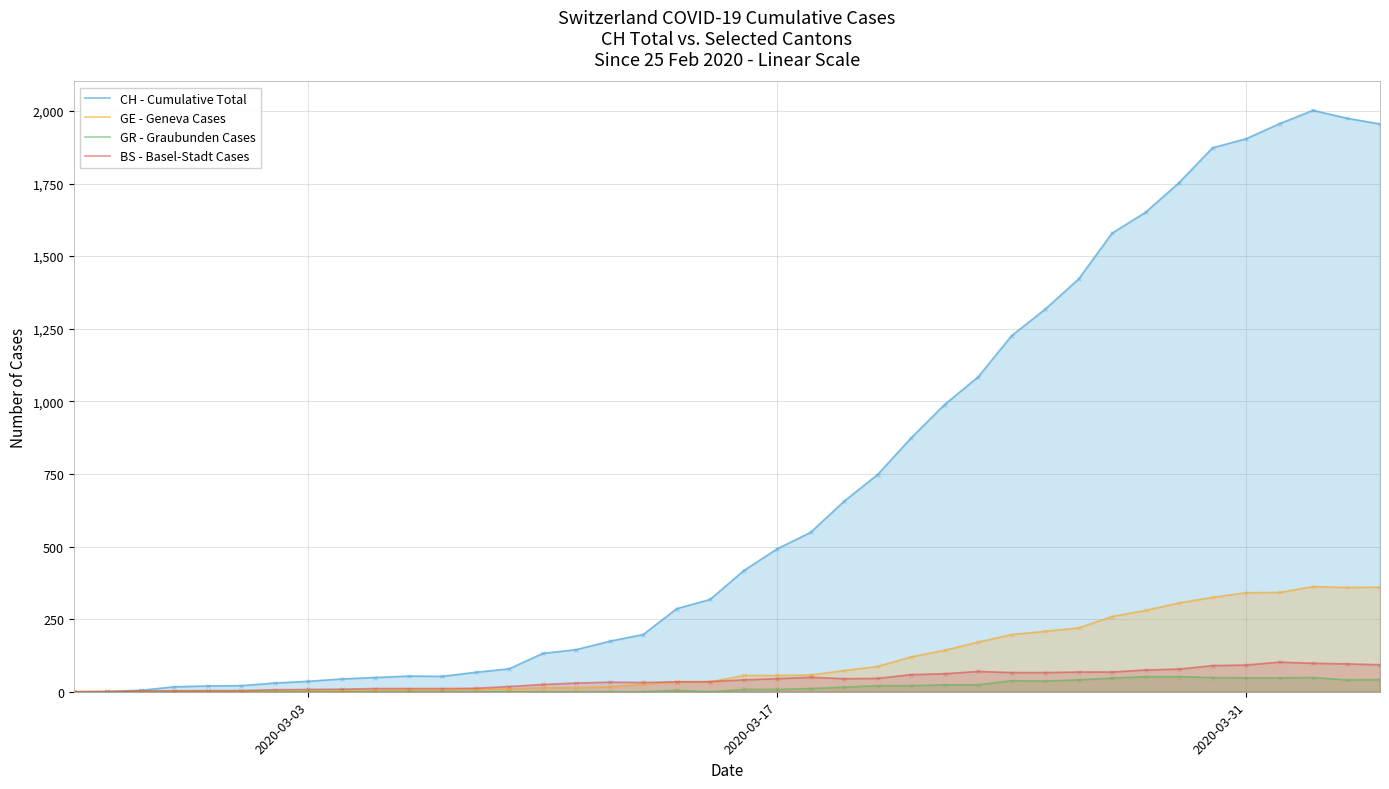

Which series has the largest total across all categories?

CH - Cumulative Total